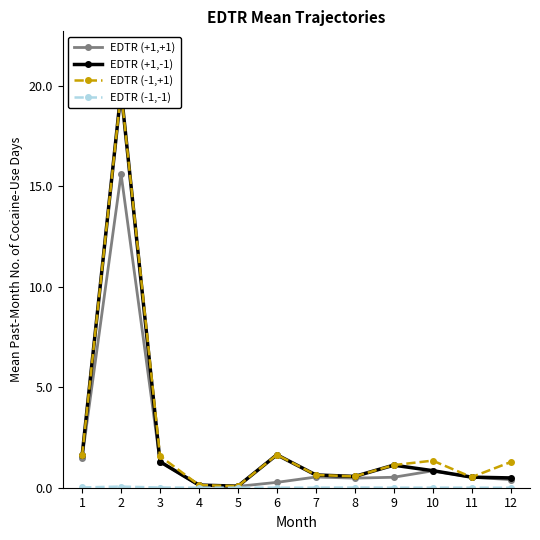

Rank the series at 5 from lowest to highest value.

EDTR (-1,-1), EDTR (+1,+1), EDTR (+1,-1), EDTR (-1,+1)